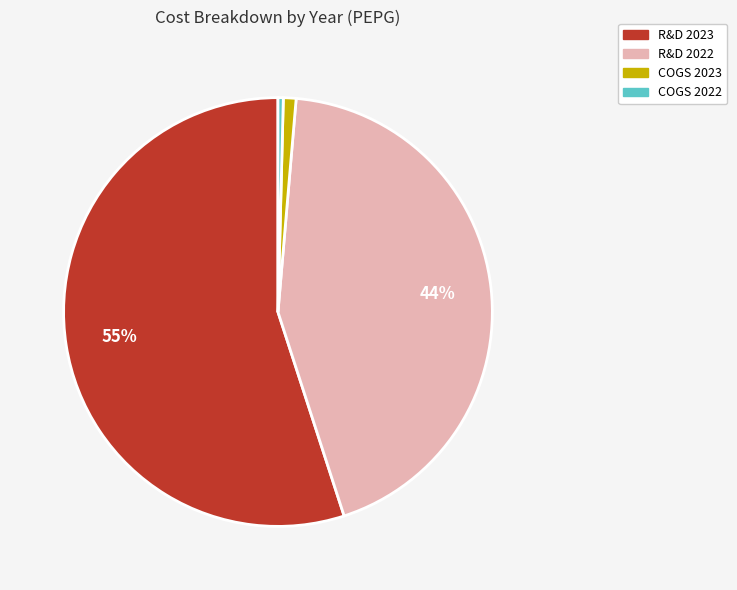

To the nearest percent, what percentage of the pie is R&D 2023?

55%